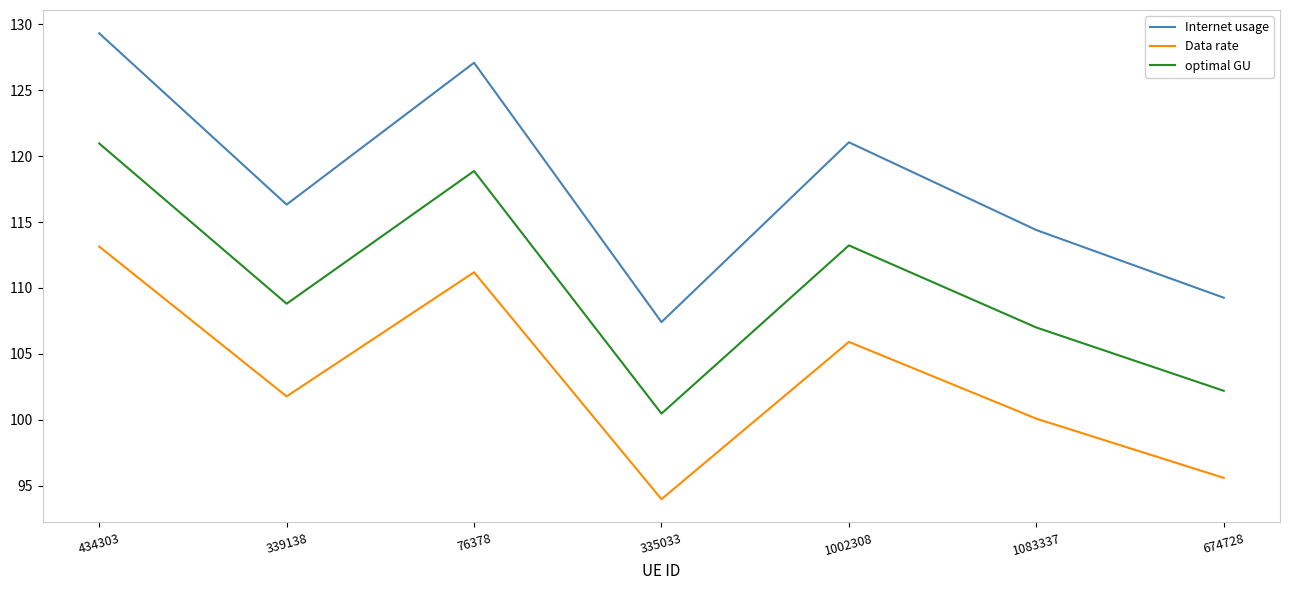

Rank the series at 1002308 from highest to lowest value.

Internet usage, optimal GU, Data rate